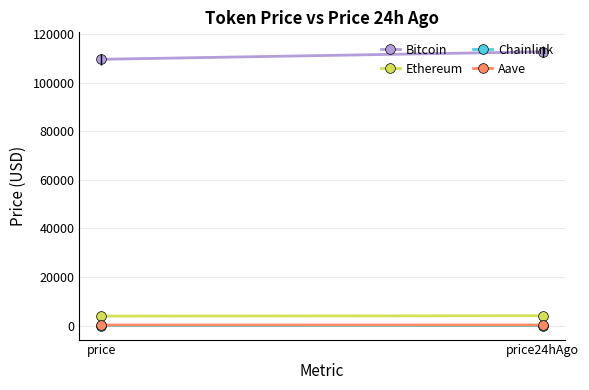

Count the number of categories in the chart.

2